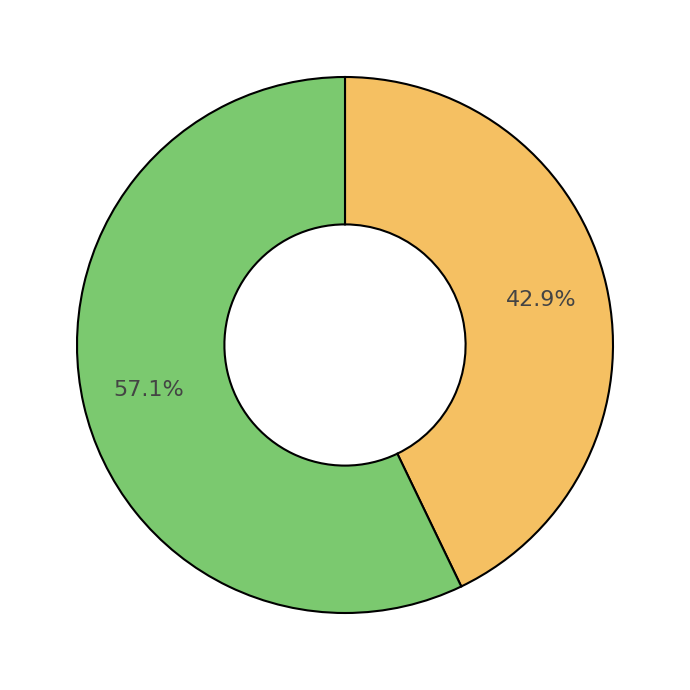

How many slices are in this pie chart?

2